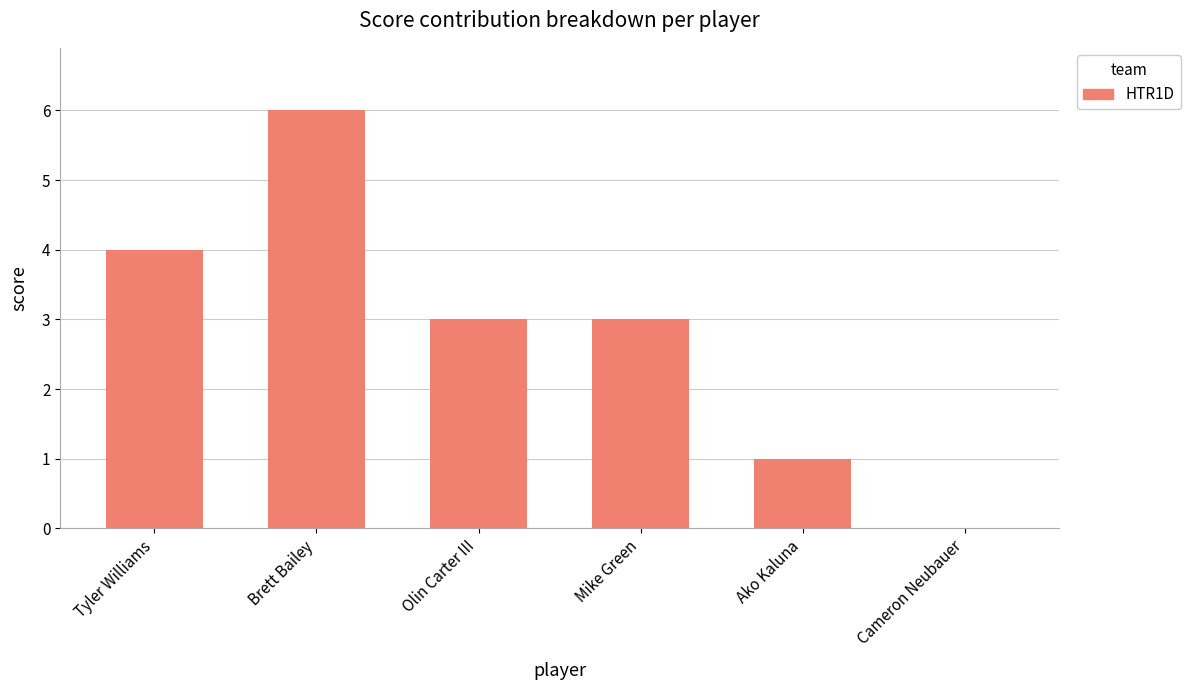

What is the change in value from Olin Carter III to Cameron Neubauer?

-3